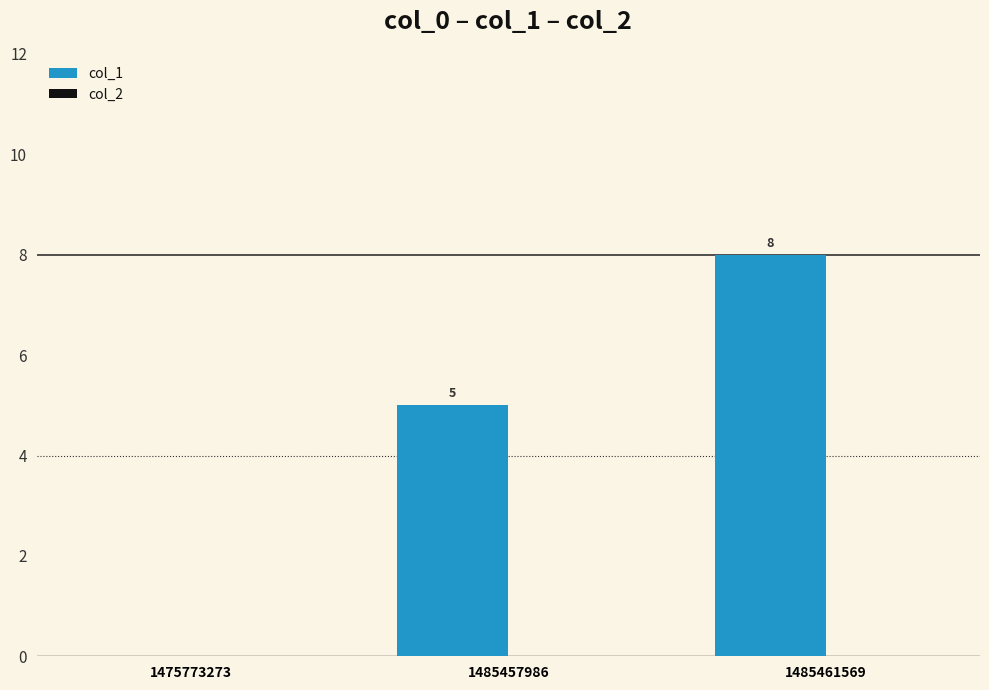

At which category does the chart reach its peak across all series?

1485461569